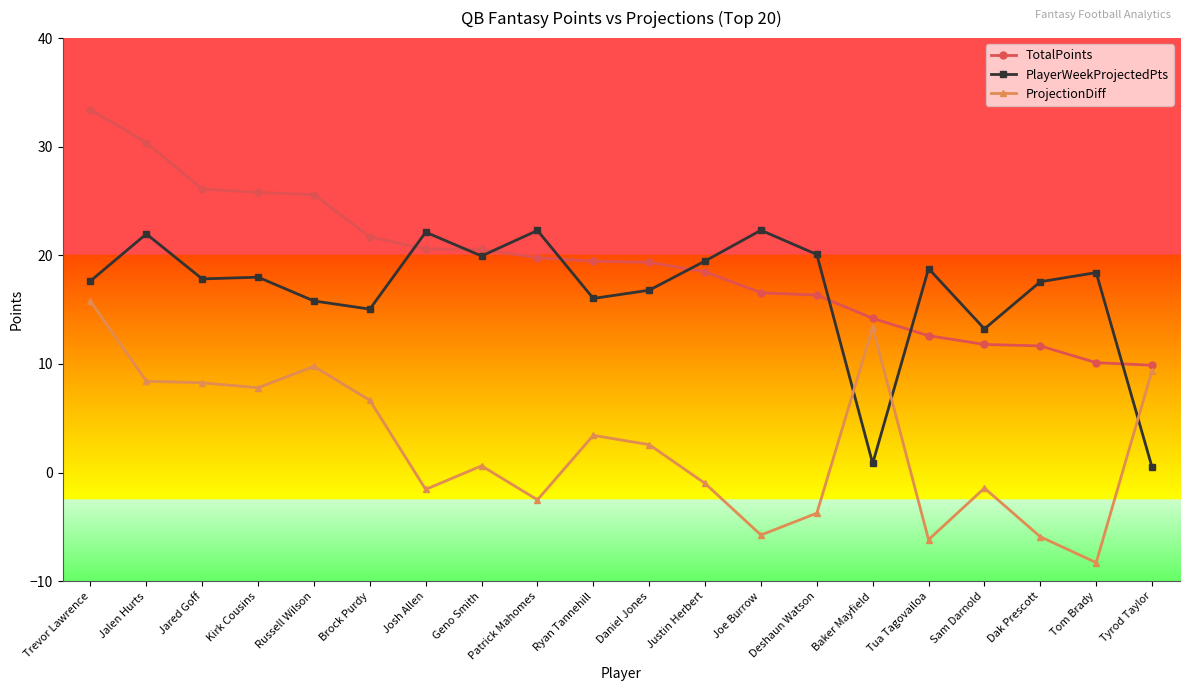

Is this an area chart (filled region under the line)?

No